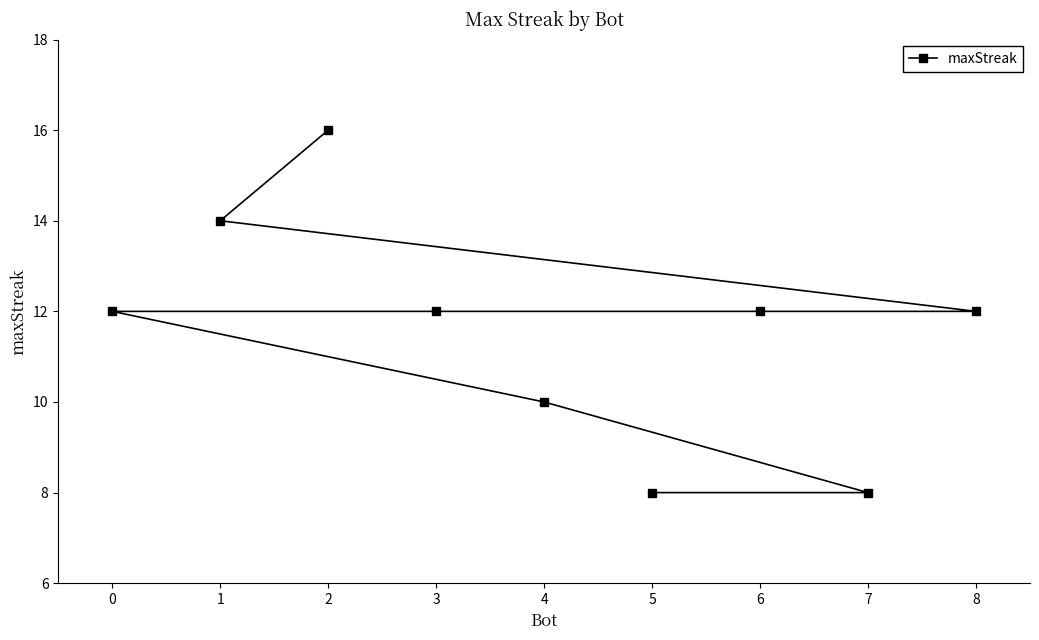

How many data points does each series have?

9